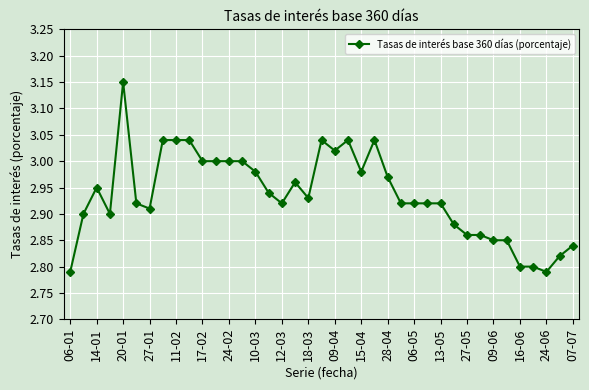

Does the chart display data point markers on the line(s)?

Yes